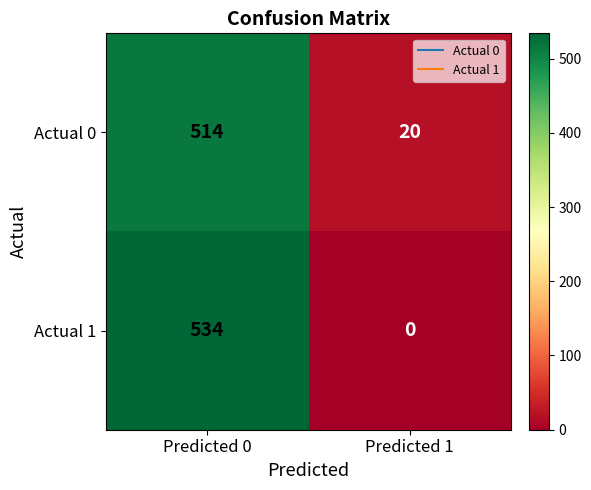

How many series are shown in this chart?

2